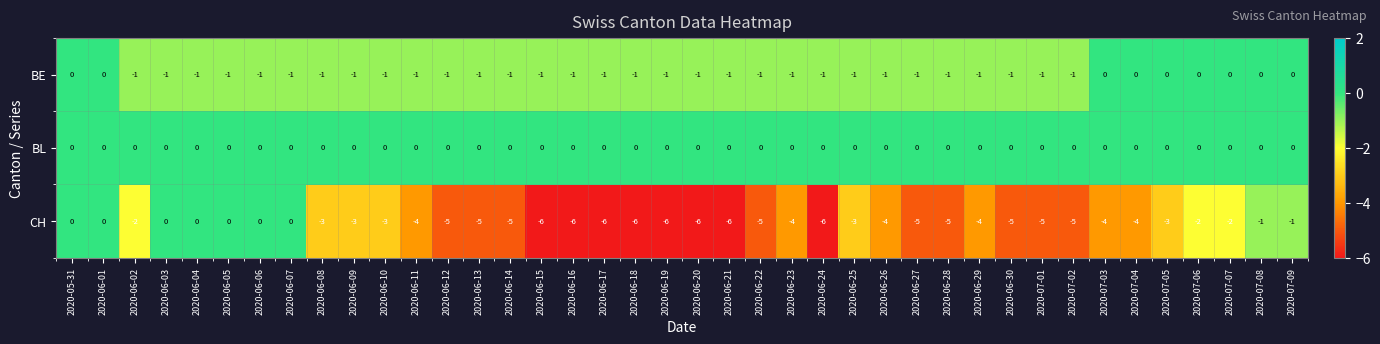

Which series has the widest spread of values?

CH